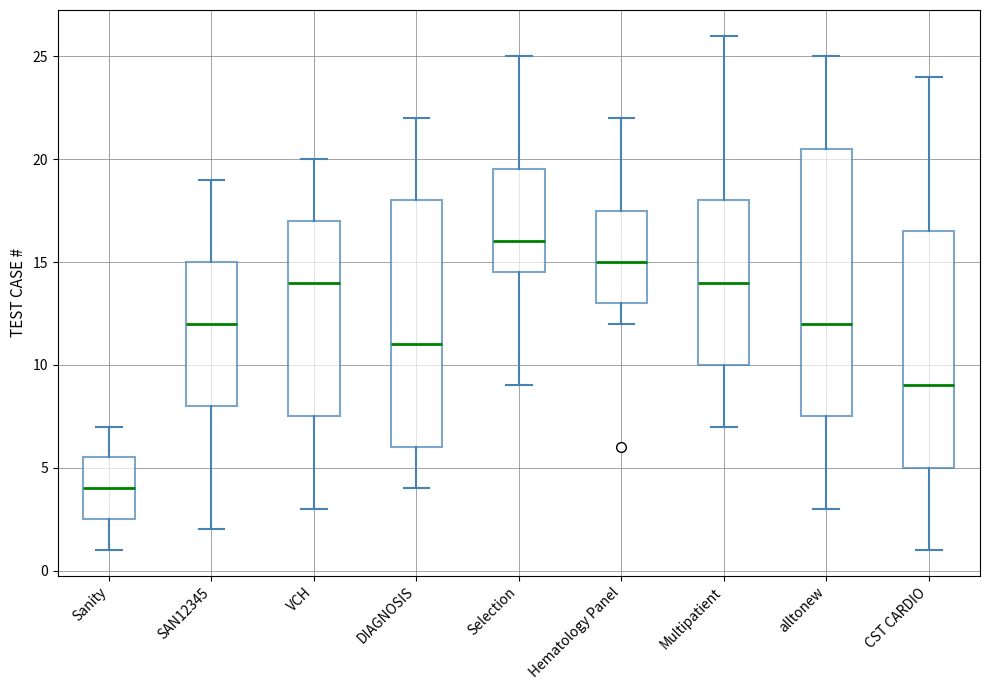

Where does the lower whisker of the box for Selection end on the y-axis? The values are not printed on the chart, so give them approximately, as read against the axis.

9.0